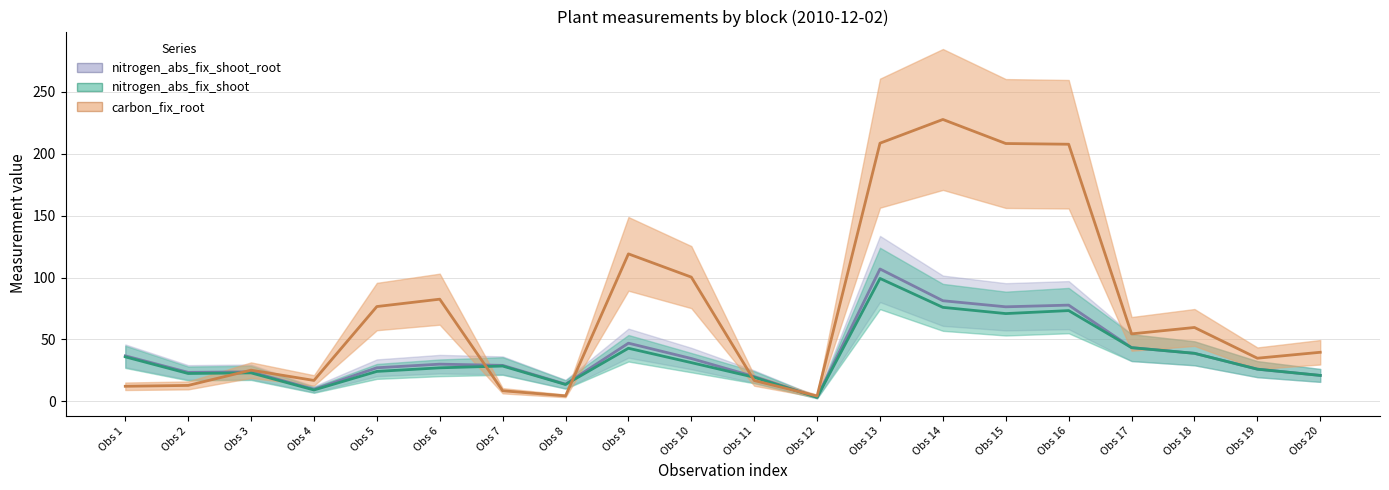

The value of nitrogen_abs_fix_shoot_root (line) at Obs 15 is 76.3. True or false?

True